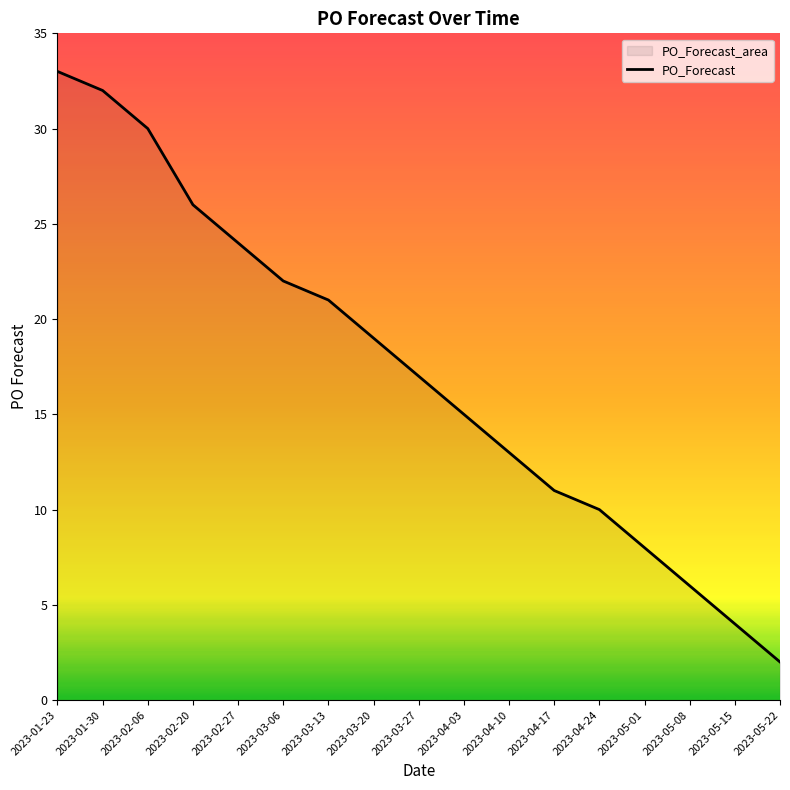

At which label does the data first exceed 17?

2023-01-23